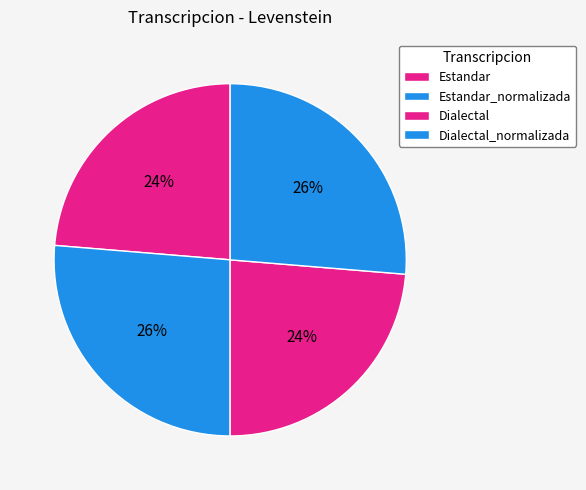

How many segments does this pie chart have?

4